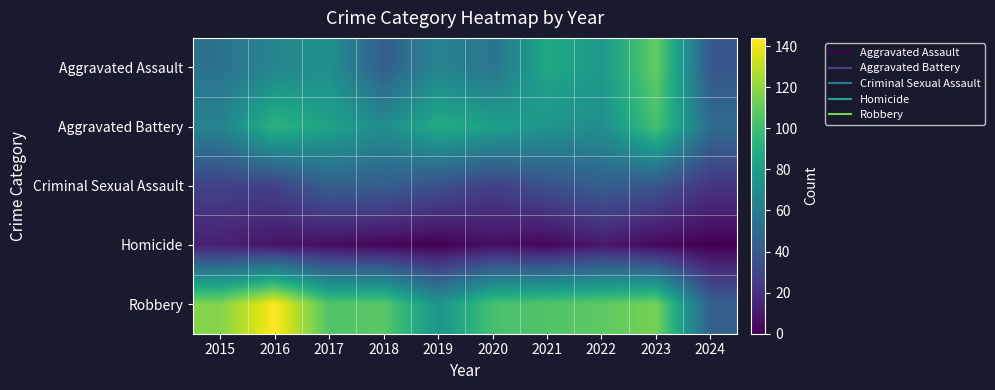

Which category has the lowest value across all series?

2019